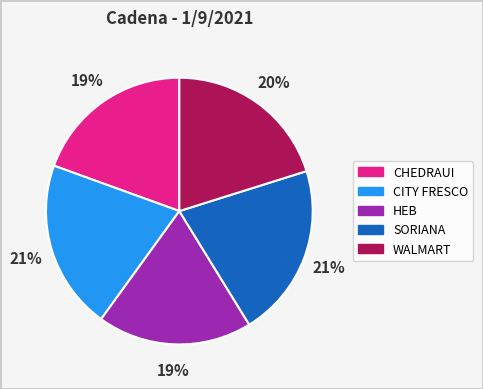

True or false: HEB accounts for 19% of the total.

True